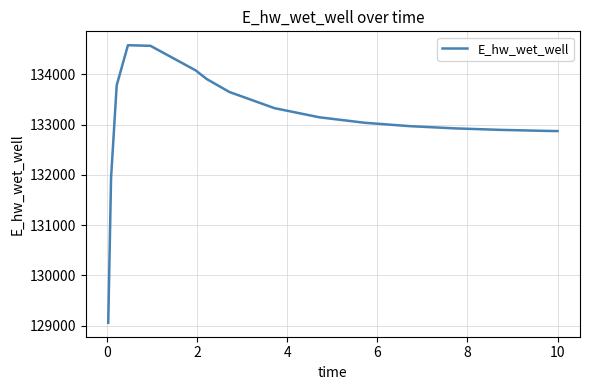

What is the maximum value shown in the chart?

134582.1